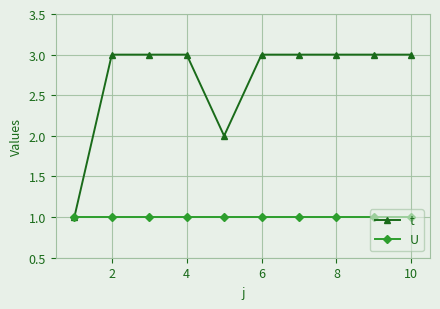

What are all the series names shown in the legend?

t, U